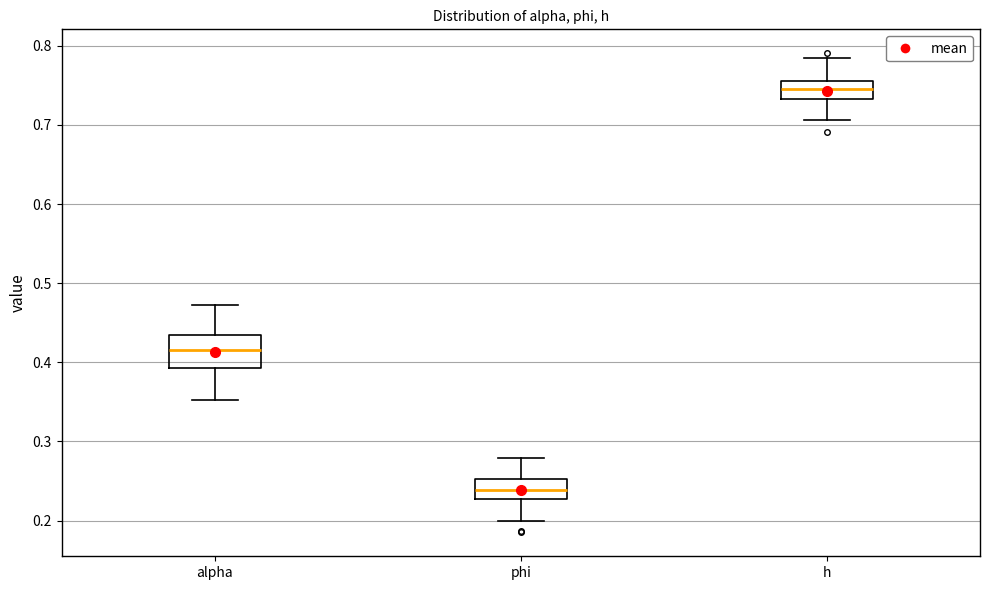

Reading left to right, transcribe this box plot: for each box, give where its median line is, the range the box spans, and where its two whiskers end, as read against the y-axis. The values are not printed on the chart, so give them approximately, as read against the axis.

alpha: median 0.42, box 0.39 to 0.44, whiskers 0.35 to 0.47
phi: median 0.24, box 0.23 to 0.25, whiskers 0.20 to 0.28
h: median 0.74, box 0.73 to 0.76, whiskers 0.71 to 0.78